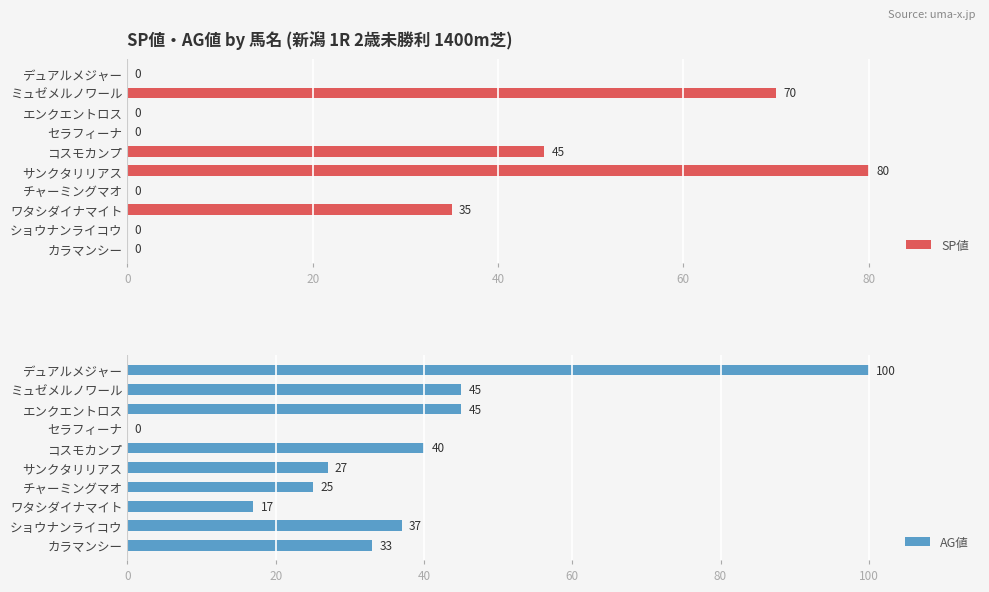

What is the sum of the SP値 values at サンクタリリアス and エンクエントロス?

80